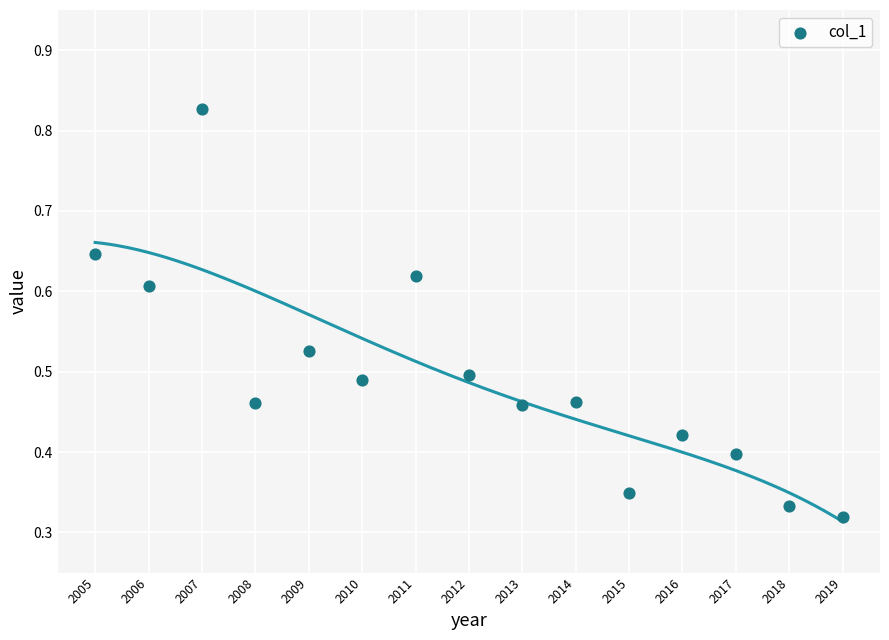

How many data points are displayed?

15